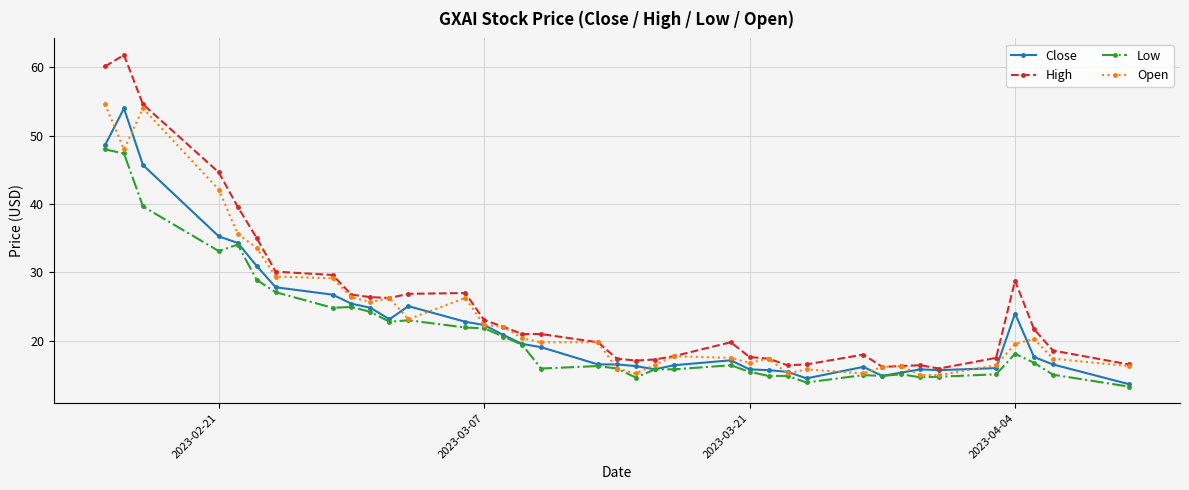

List the series in order of their peak value, lowest first.

Low, Close, Open, High